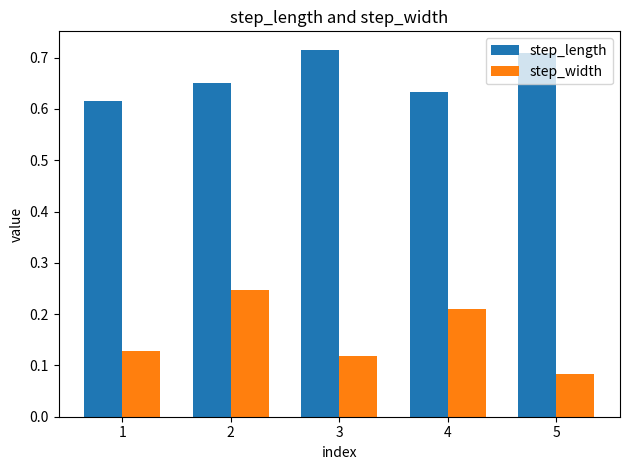

Which series has the widest spread of values?

step_width